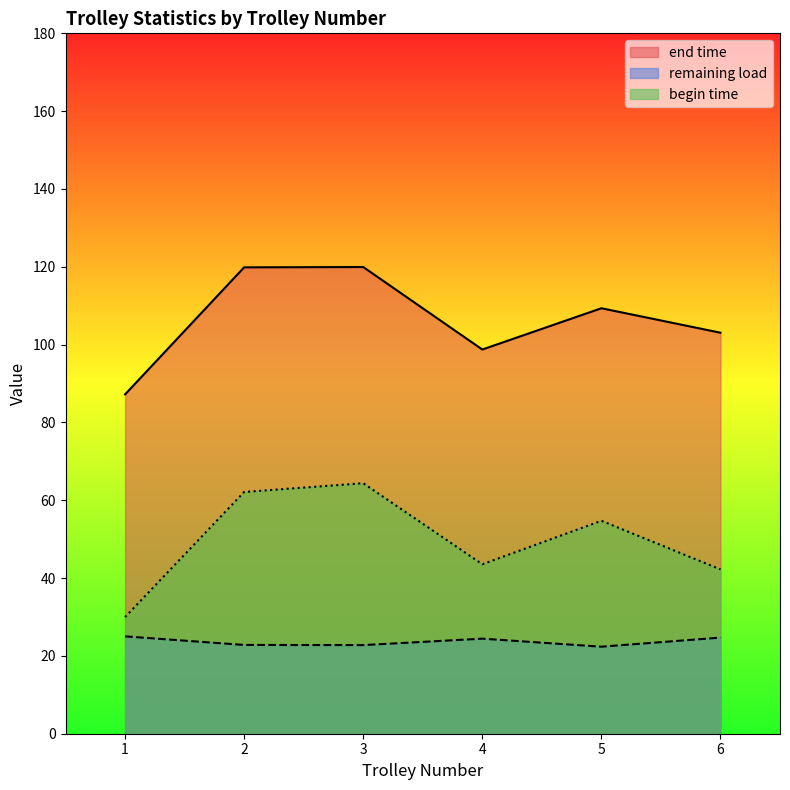

What is the maximum value shown in the chart?

119.9